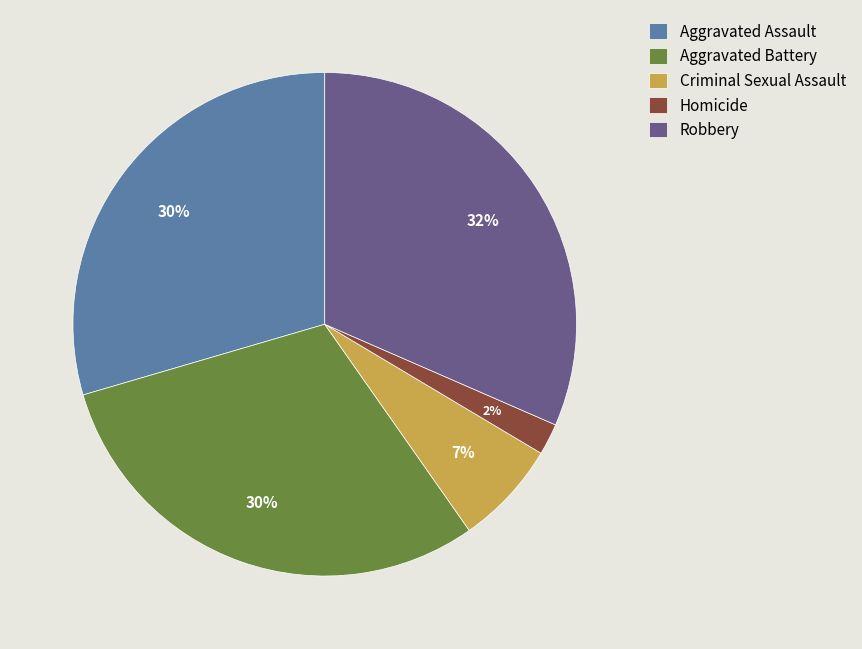

Does Robbery represent more than half of the total?

No